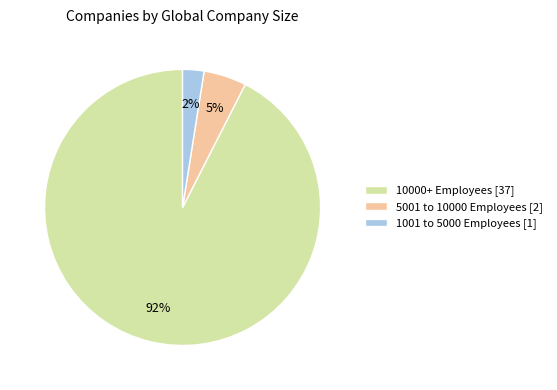

Is the sum of 1001 to 5000 Employees [1] and 5001 to 10000 Employees [2] greater than half?

No